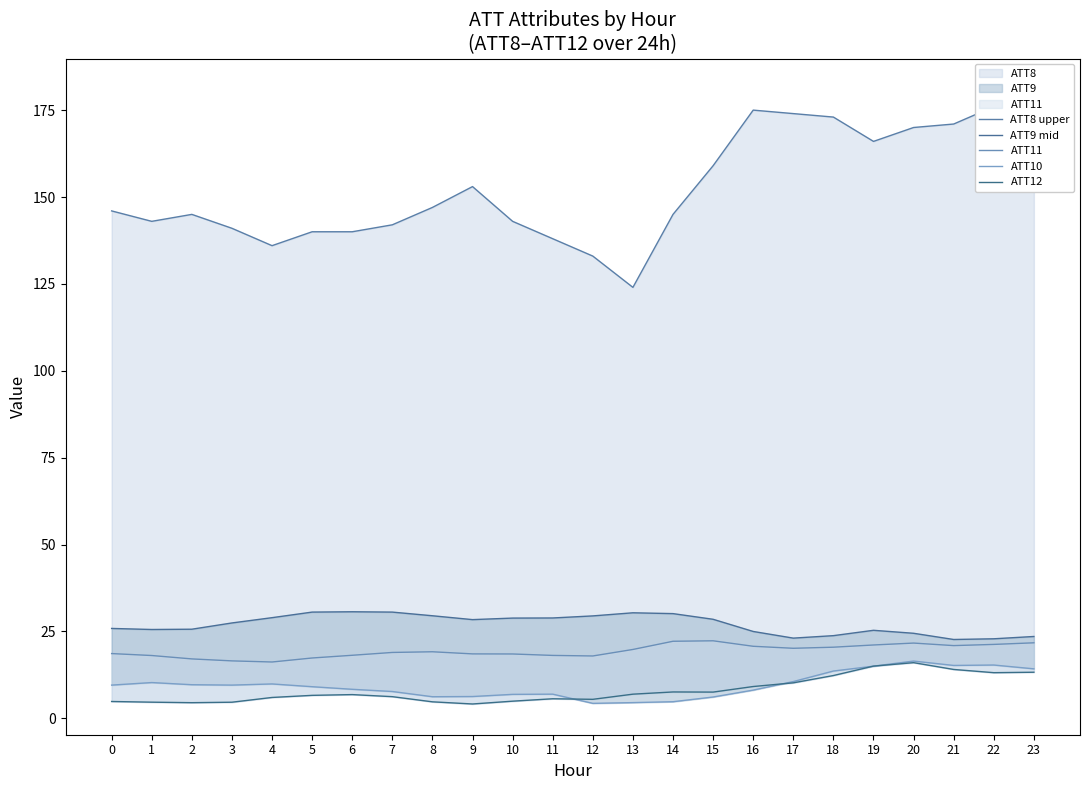

Reading right to left, transcribe all the data shown in this chart.

ATT8 upper: 181.0	176.0	171.0	170.0	166.0	173.0	174.0	175.0	159.0	145.0	124.0	133.0	138.0	143.0	153.0	147.0	142.0	140.0	140.0	136.0	141.0	145.0	143.0	146.0
ATT9 mid: 23.6	22.9	22.7	24.5	25.3	23.8	23.1	25.0	28.5	30.1	30.4	29.5	28.9	28.8	28.4	29.5	30.6	30.7	30.6	29.0	27.4	25.6	25.6	25.9
ATT11: 21.7	21.3	20.9	21.7	21.1	20.5	20.2	20.7	22.3	22.2	19.8	17.9	18.1	18.5	18.5	19.2	19.0	18.1	17.4	16.2	16.5	17.1	18.1	18.6
ATT10: 14.2	15.3	15.2	16.5	15.0	13.6	10.6	8.1	6.1	4.8	4.5	4.3	7.0	6.9	6.3	6.2	7.7	8.4	9.1	9.9	9.6	9.7	10.3	9.6
ATT12: 13.3	13.1	14.1	16.0	15.0	12.3	10.2	9.2	7.5	7.6	7.0	5.5	5.6	4.9	4.1	4.7	6.2	6.8	6.6	6.0	4.6	4.5	4.6	4.8